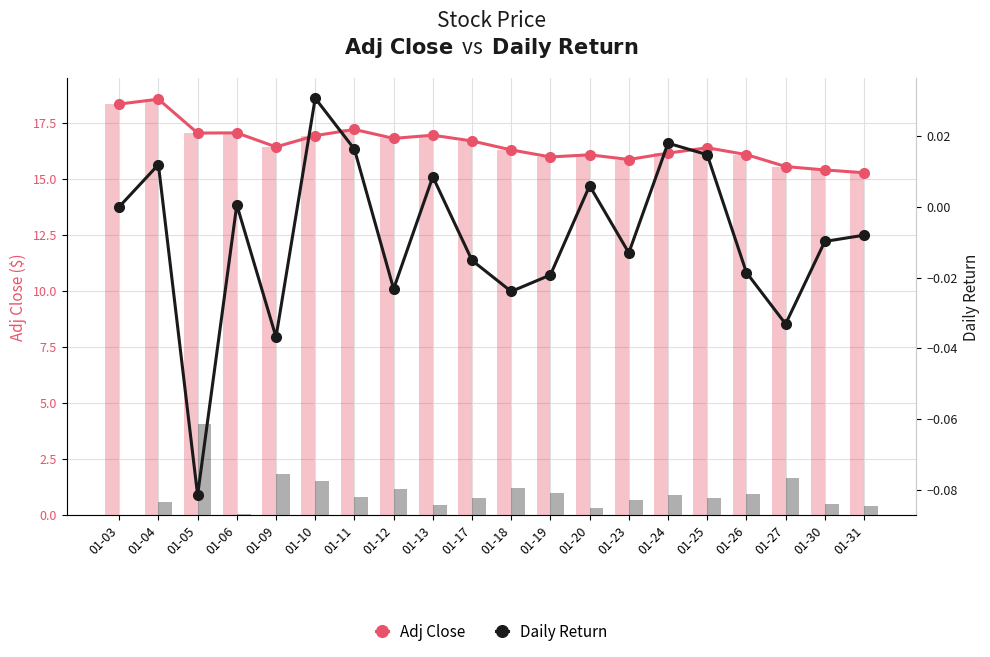

Which label corresponds to the smallest value in the chart?

01-05